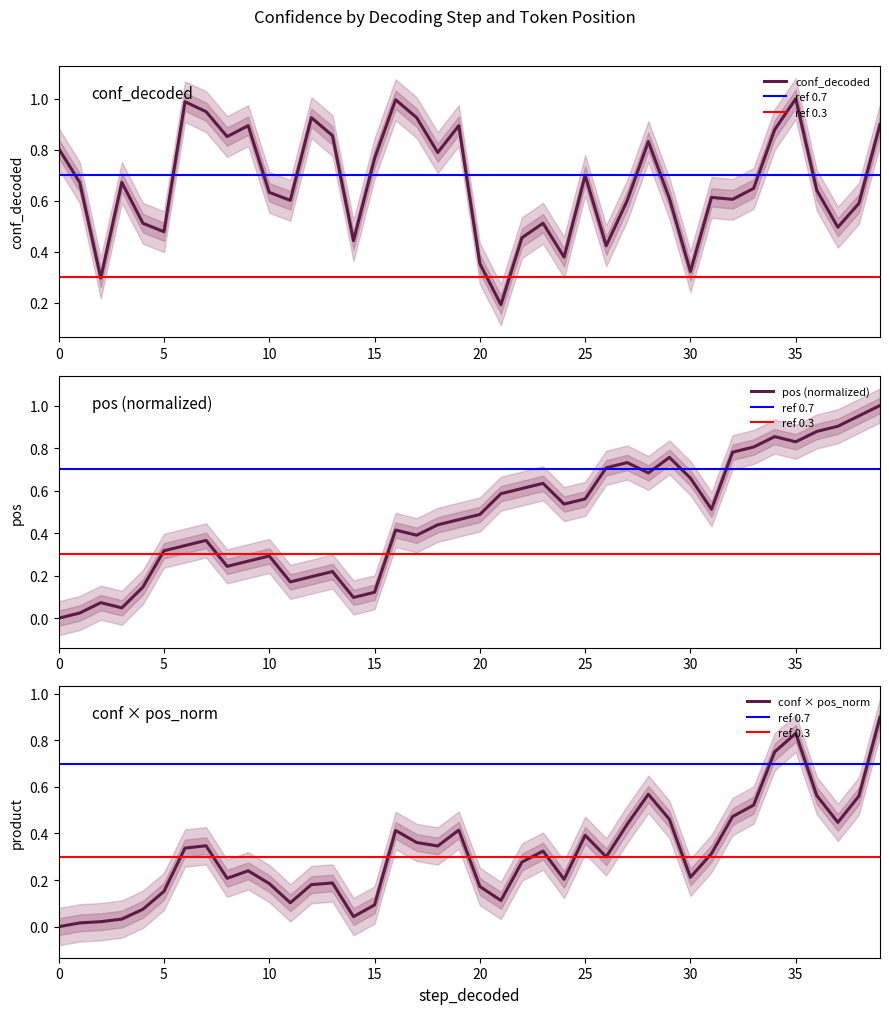

Does the chart have visible grid lines?

No